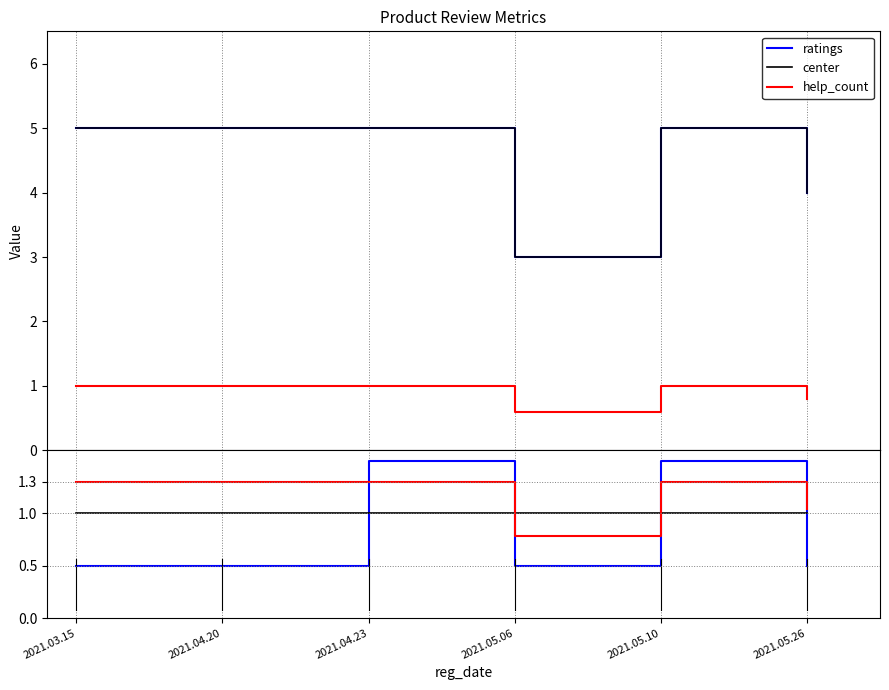

Rank the series at 2021.03.15 from lowest to highest value.

ratings ratio, help_count, center ratio, help ratio, ratings, center